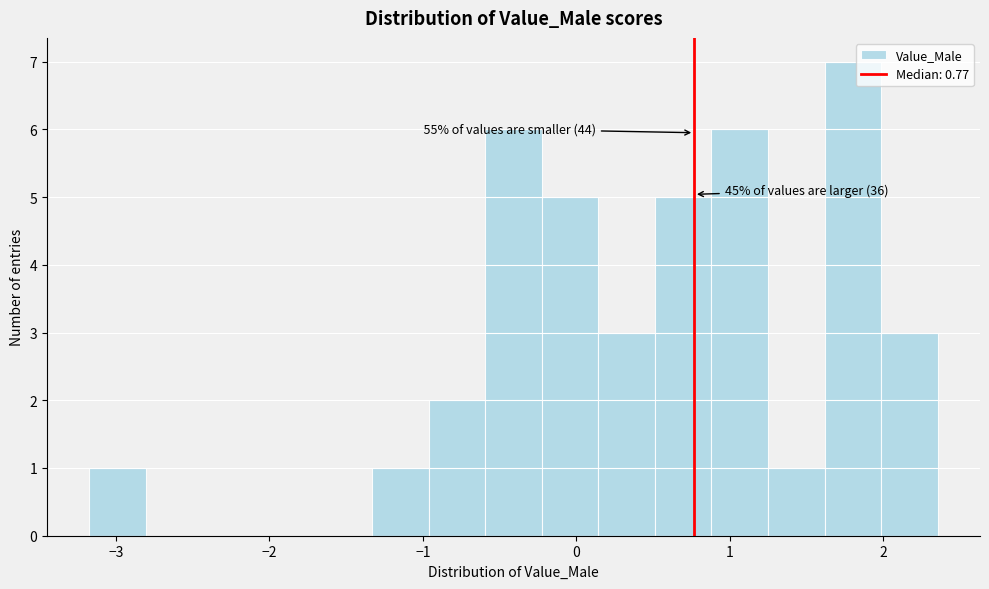

Around what value on the x-axis is the tallest bar? Give the approximate position of its centre, as read against the axis.

1.8